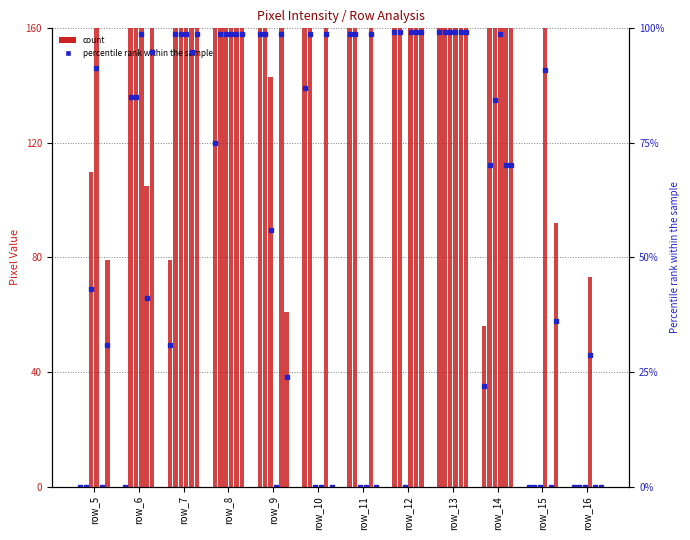

Is it true that the value at row_13 is 53.4?

False